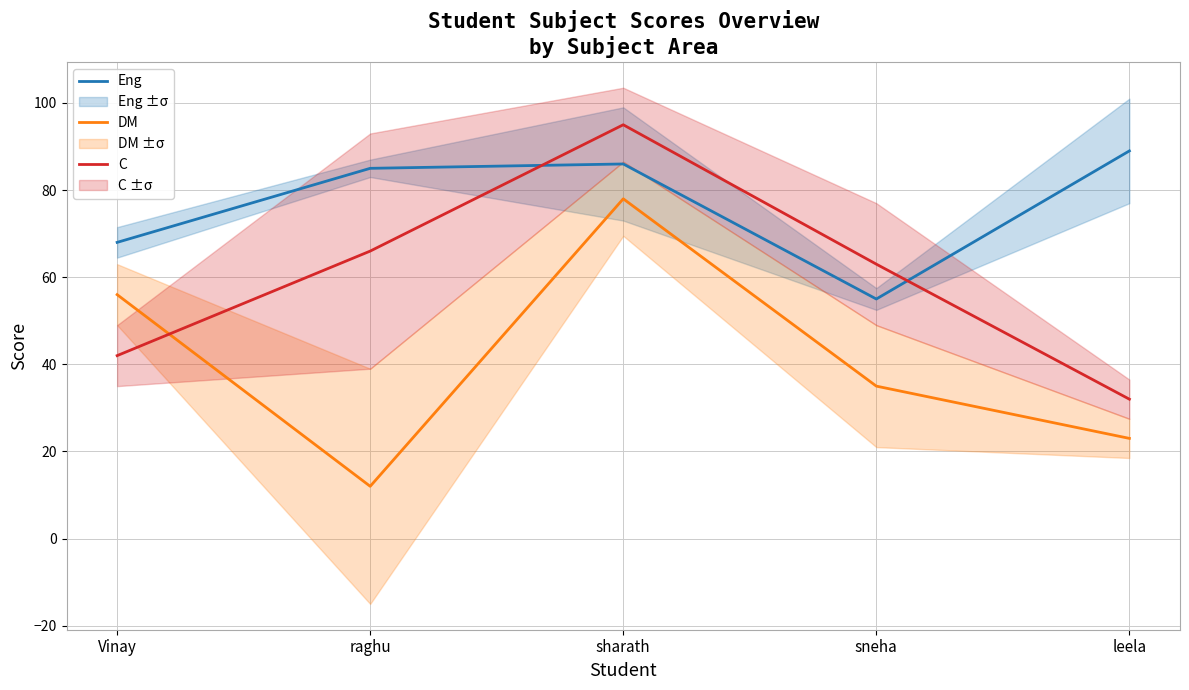

At raghu, list the series in order from smallest to largest.

DM, C, Eng